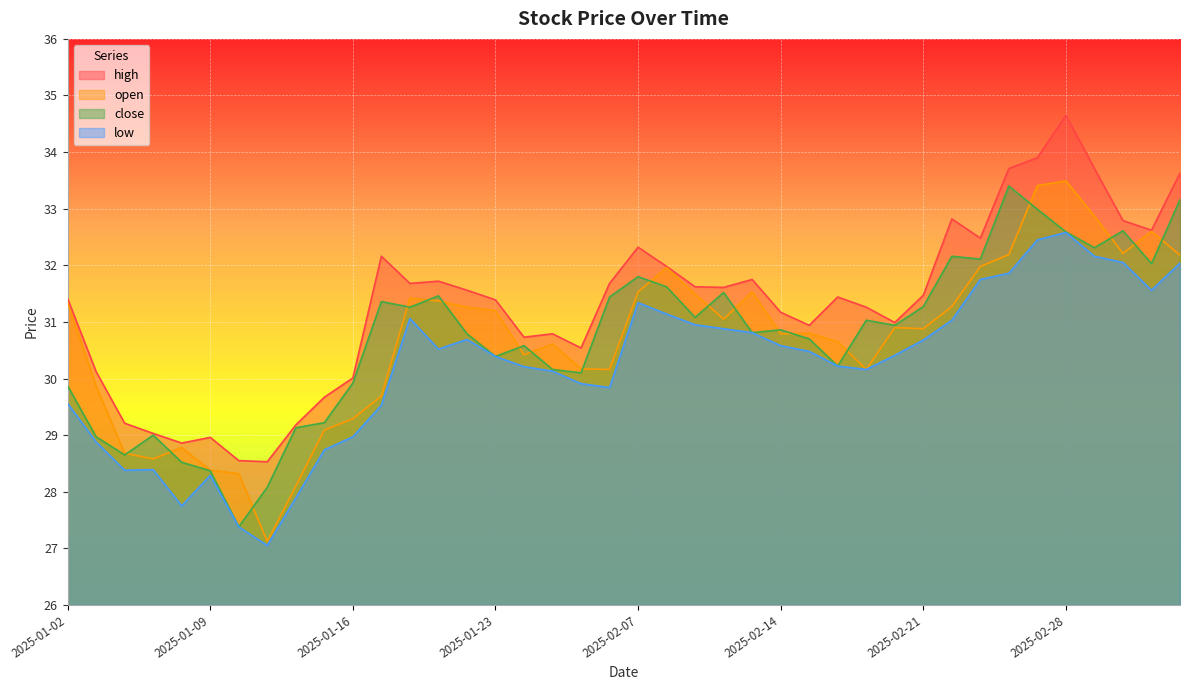

Rank the categories by low value from lowest to highest.

2025-01-13, 2025-01-10, 2025-01-08, 2025-01-14, 2025-01-09, 2025-01-06, 2025-01-07, 2025-01-15, 2025-01-03, 2025-01-16, 2025-01-17, 2025-01-02, 2025-02-06, 2025-02-05, 2025-01-27, 2025-02-19, 2025-01-24, 2025-02-18, 2025-01-23, 2025-02-20, 2025-02-17, 2025-01-21, 2025-02-14, 2025-02-21, 2025-01-22, 2025-02-13, 2025-02-12, 2025-02-11, 2025-02-24, 2025-01-20, 2025-02-10, 2025-02-07, 2025-03-05, 2025-02-25, 2025-02-26, 2025-03-06, 2025-03-04, 2025-03-03, 2025-02-27, 2025-02-28